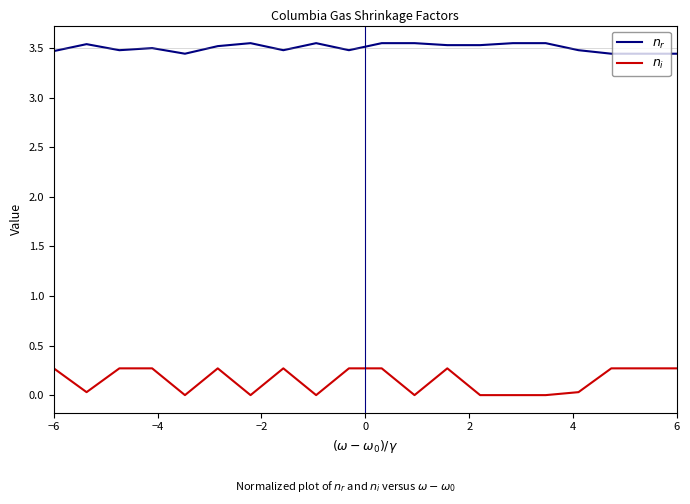

Rank the series by their average value, from lowest to highest.

$n_i$, $n_r$